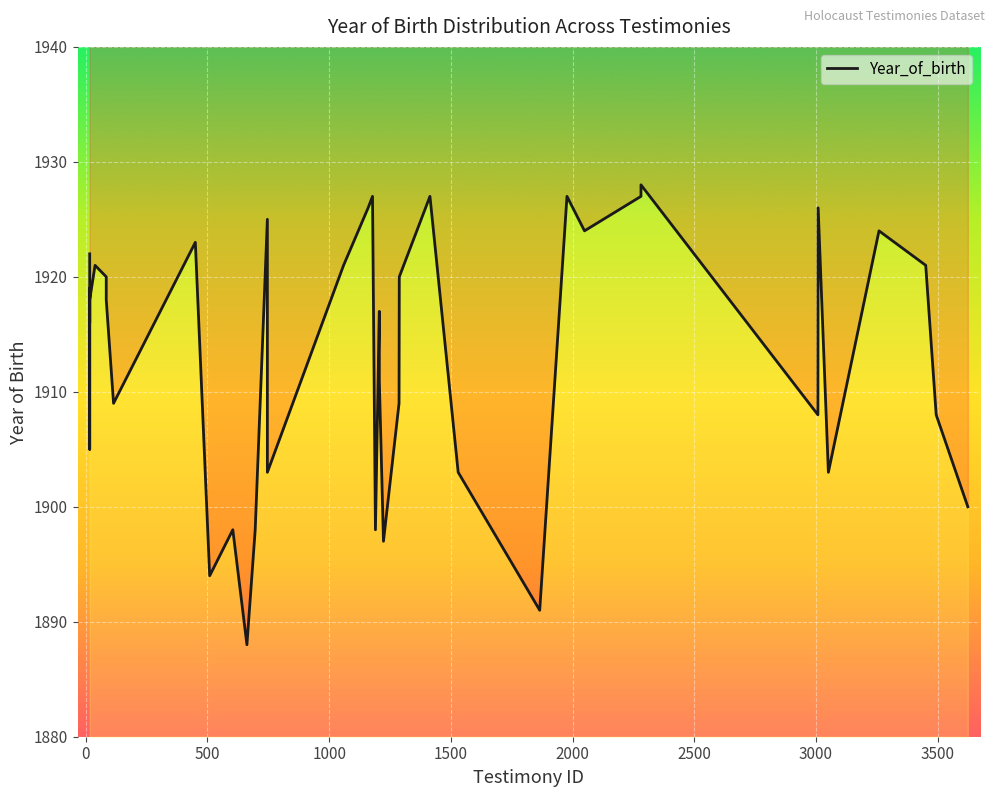

Count the number of data series in this chart.

1